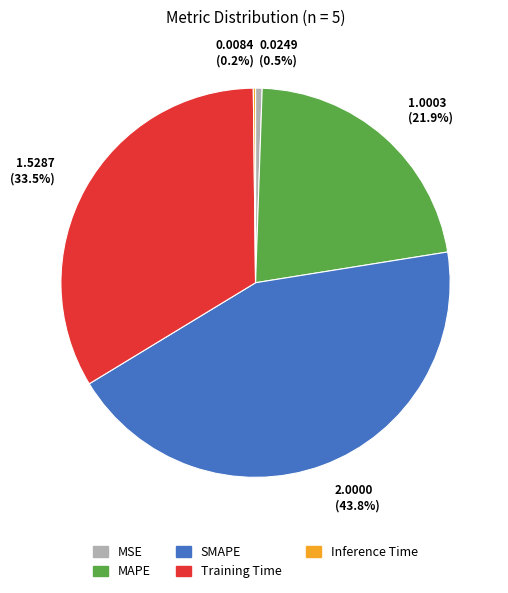

Does MAPE represent more than half of the total?

No